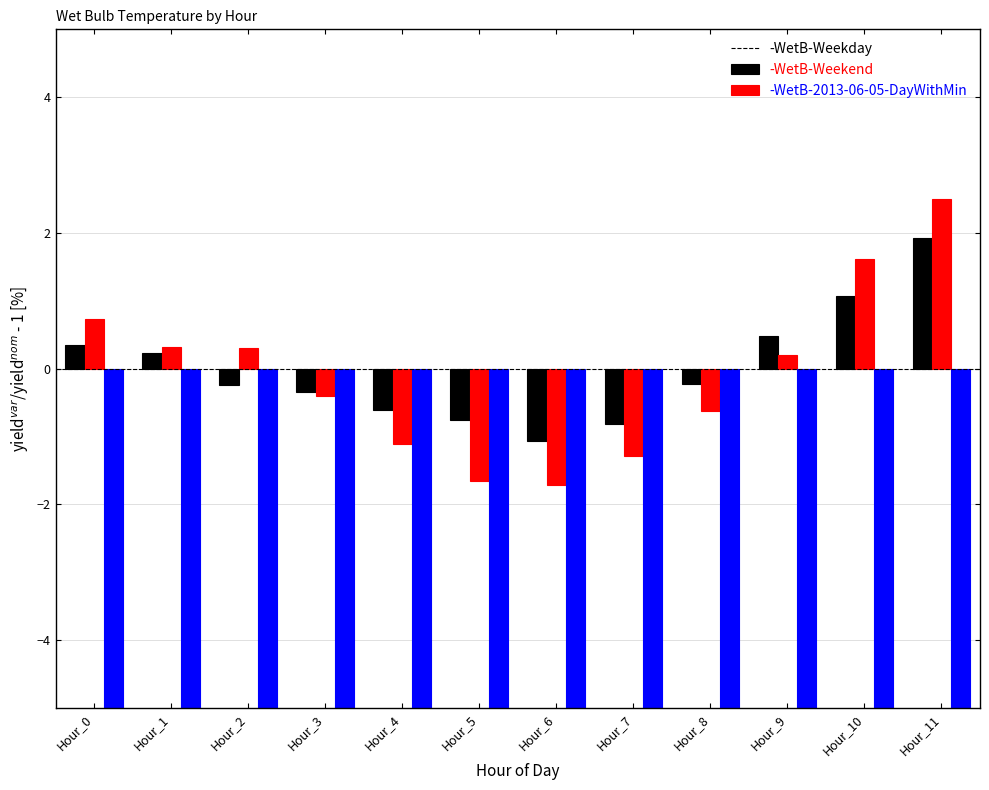

How many negative values does the WetB-Weekend series have?

6